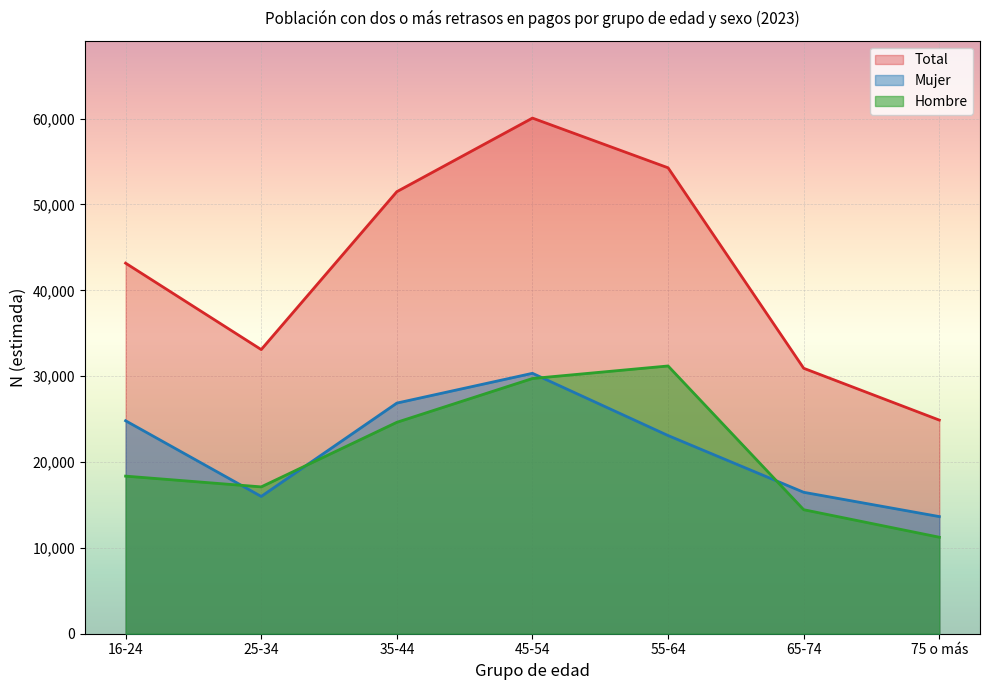

What is the value of the Hombre point at the 3rd from the left?

24626